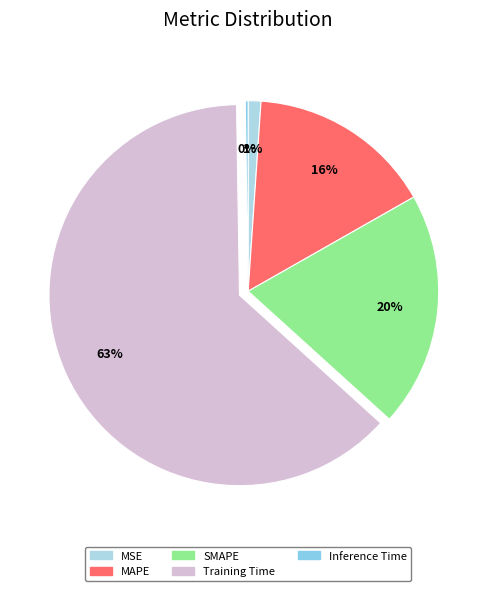

What percentage is the MSE slice, to the nearest percent?

1%